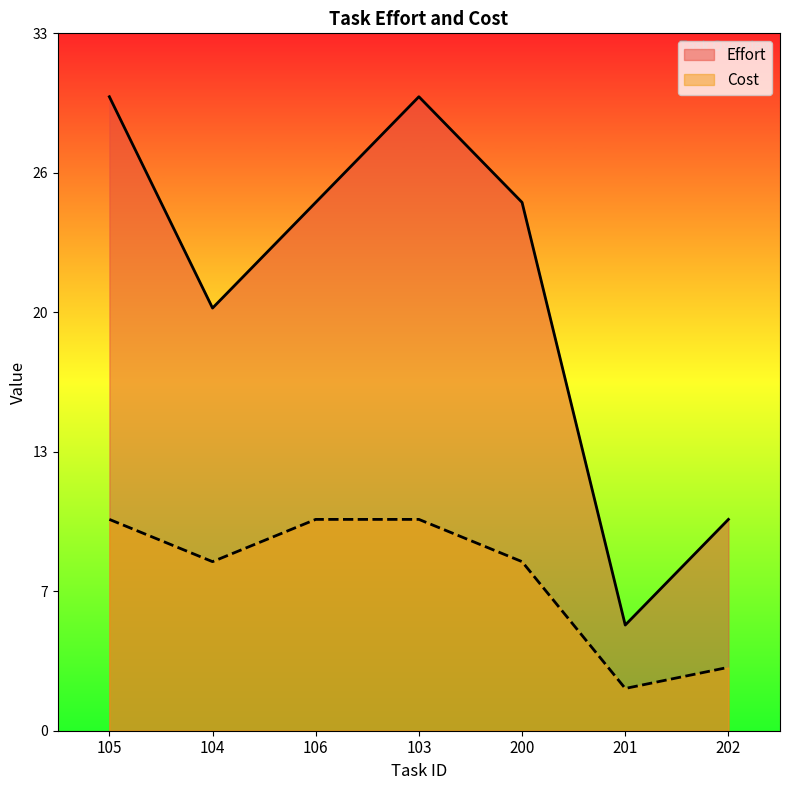

True or false: Effort and Cost intersect in this chart.

False